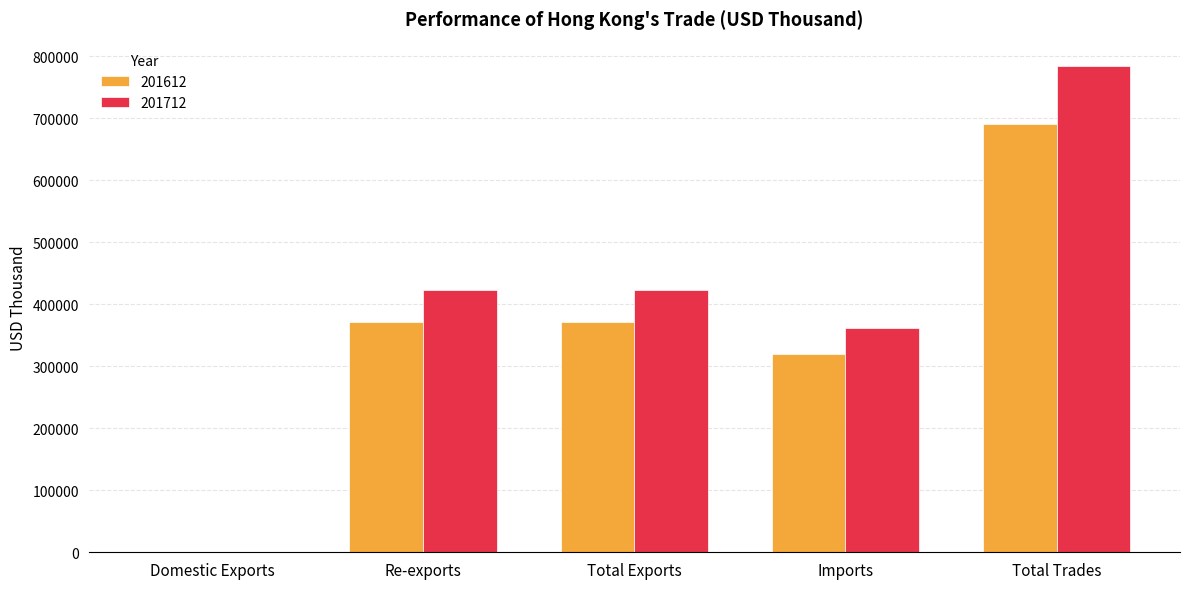

Where does the 201612 series first go above 371803?

Re-exports